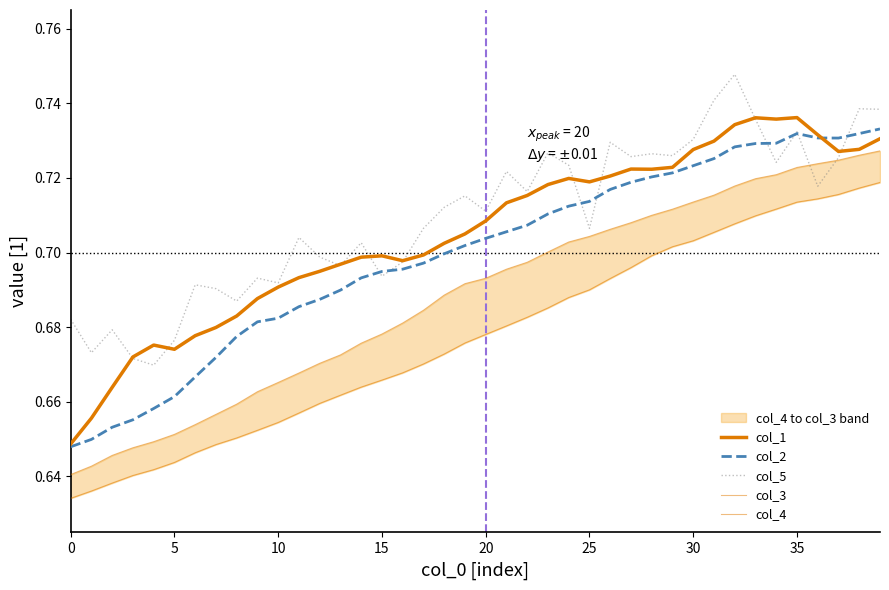

At which category does the chart reach its peak across all series?

32